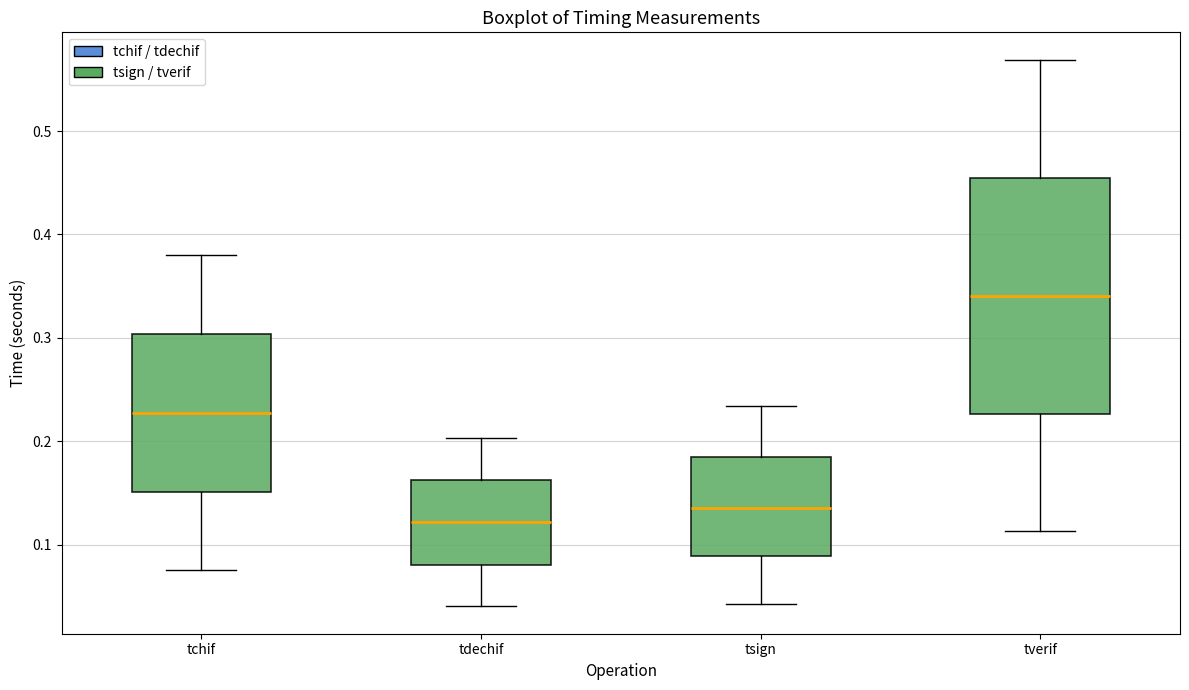

Which box is the tallest, from its lower edge to its upper edge?

tverif